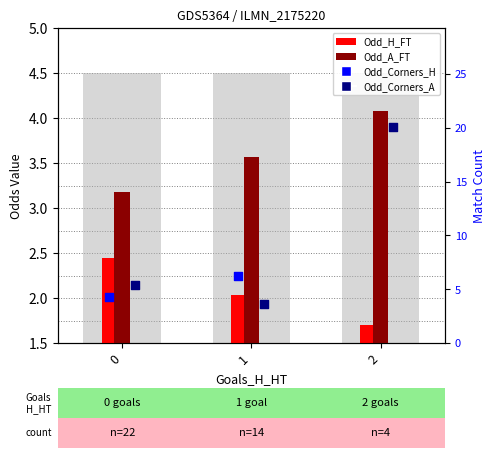

At how many categories does at least one series exceed 0?

3